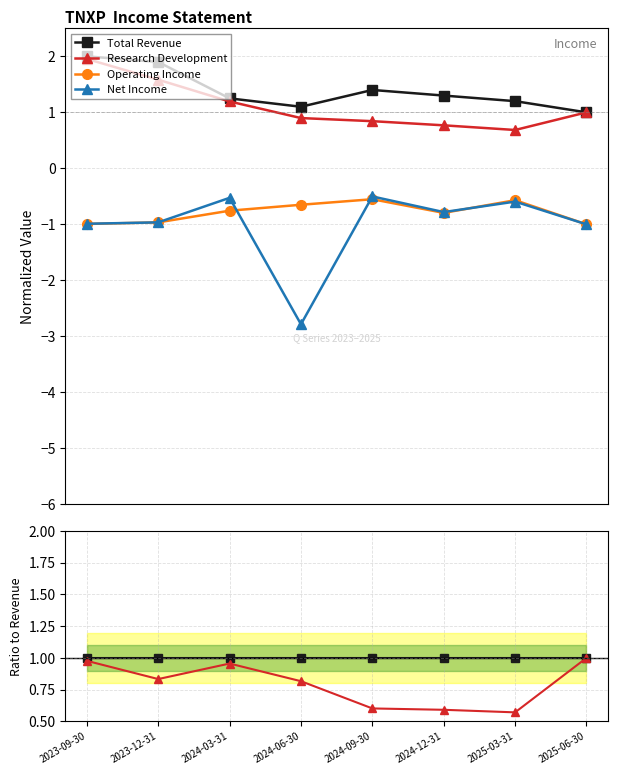

True or false: Net Income and Total Revenue cross at least once.

False